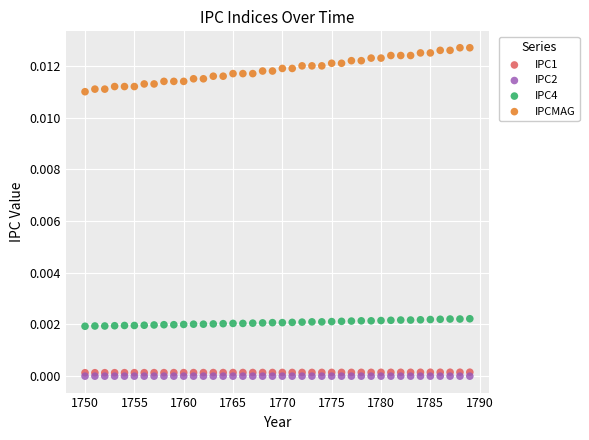

What are all the series names shown in the legend?

IPC1, IPC2, IPC4, IPCMAG